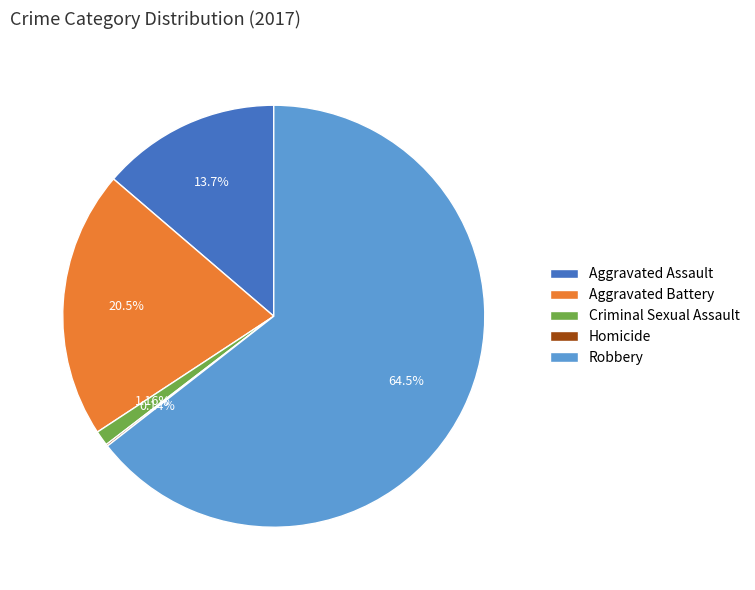

Does any single category account for the majority?

Yes